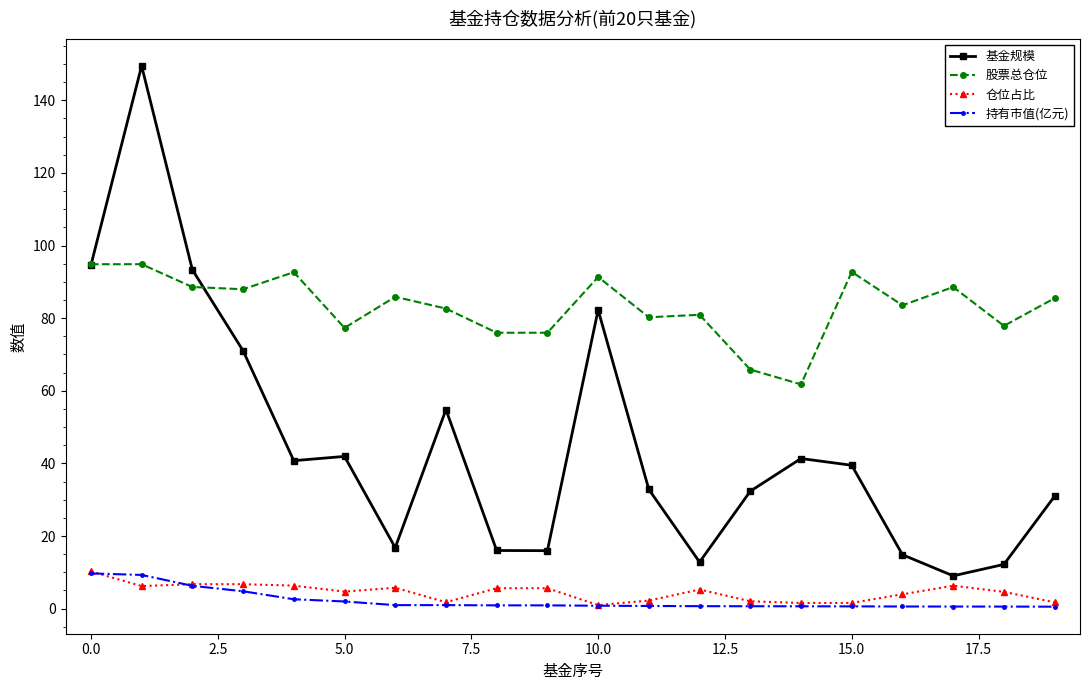

At how many categories does at least one series exceed 69?

18